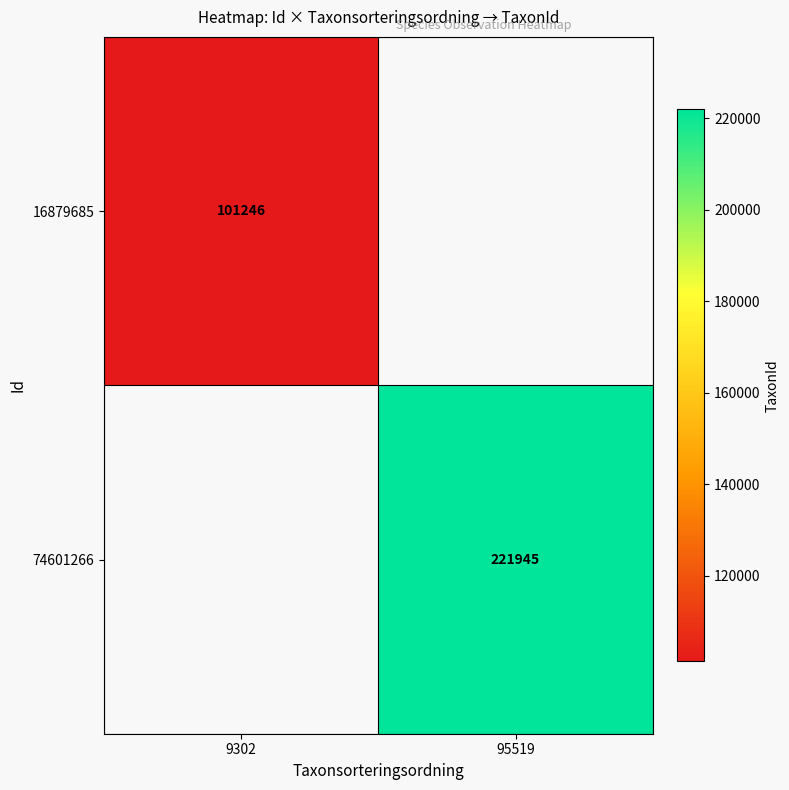

How many series are shown in this chart?

2